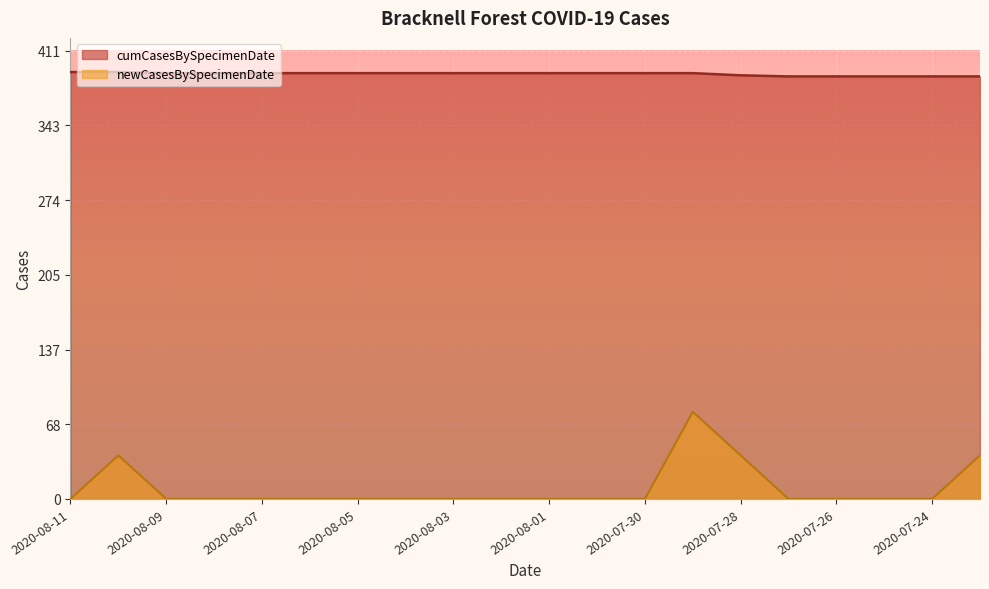

Rank the series at 2020-08-10 from highest to lowest value.

cumCasesBySpecimenDate, newCasesBySpecimenDate